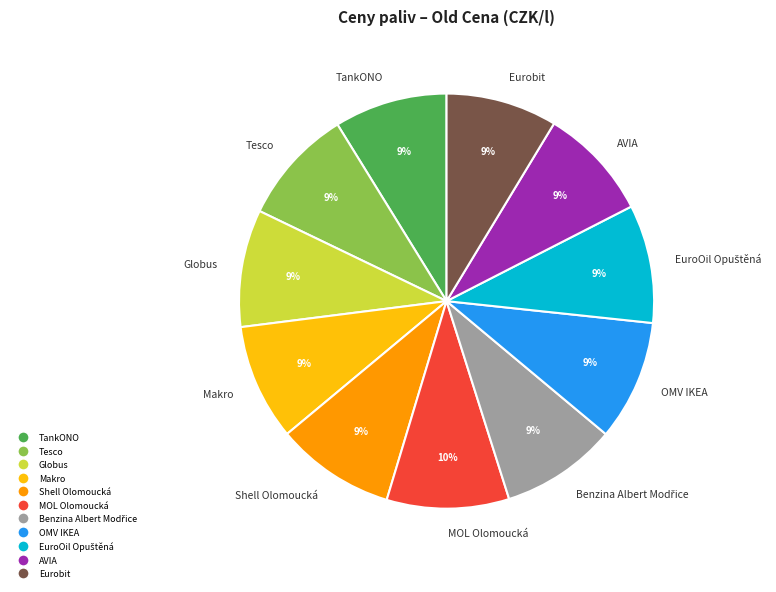

To the nearest percent, what percentage of the pie is Makro?

9%